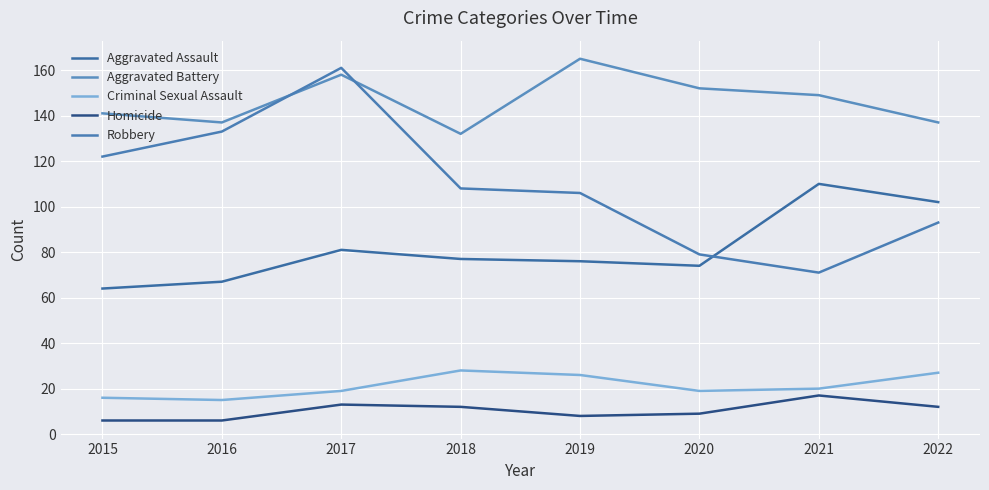

What is the value of the Criminal Sexual Assault point at the 4th from the left?

28